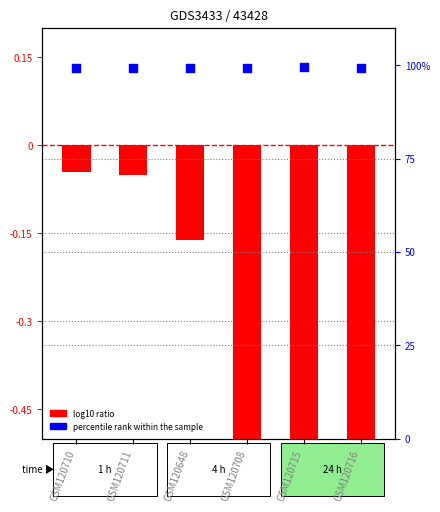

At how many categories does at least one series exceed 42?

6